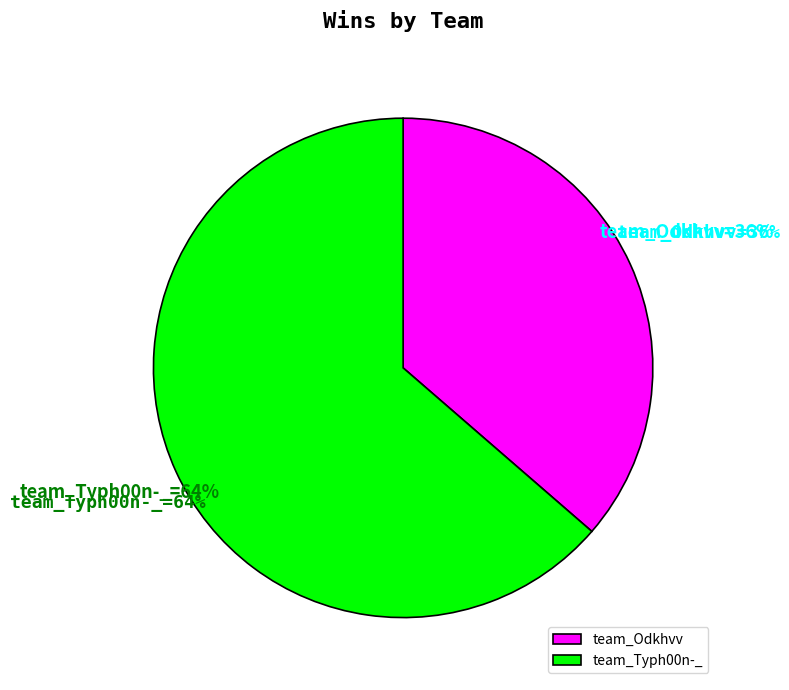

Is the sum of team_Typh00n-_ and team_Odkhvv greater than half?

Yes